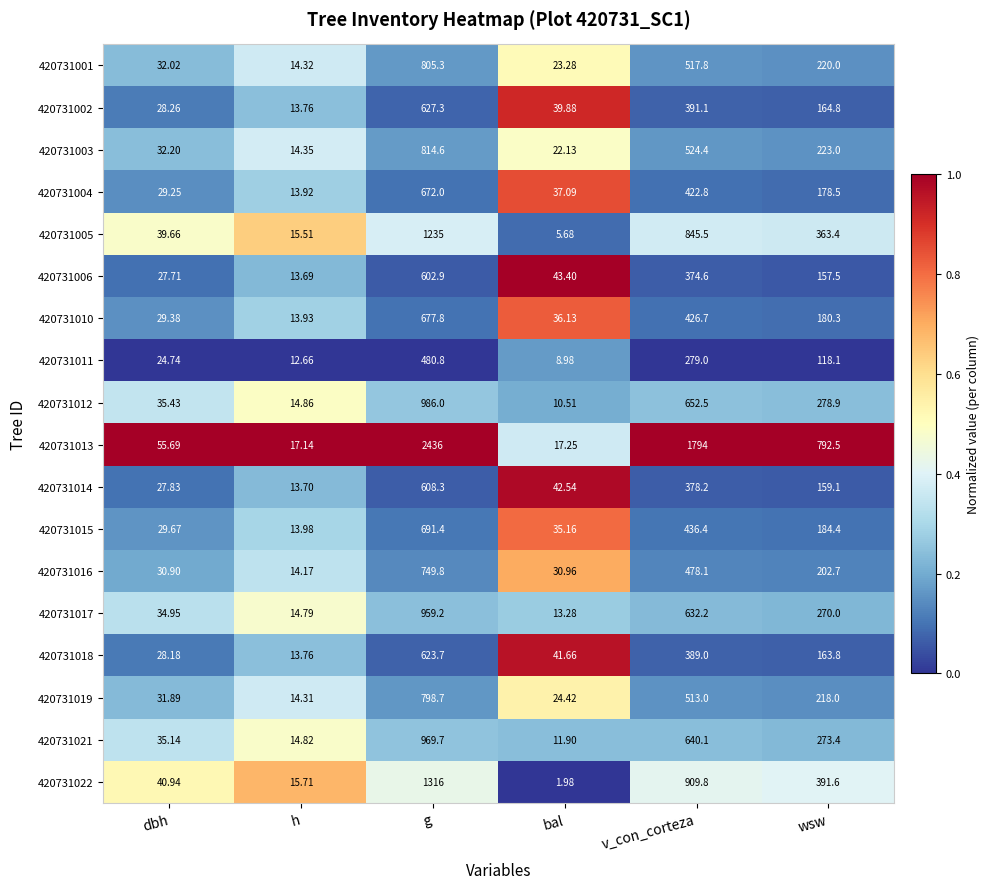

At which label does 420731016 first exceed 202?

g